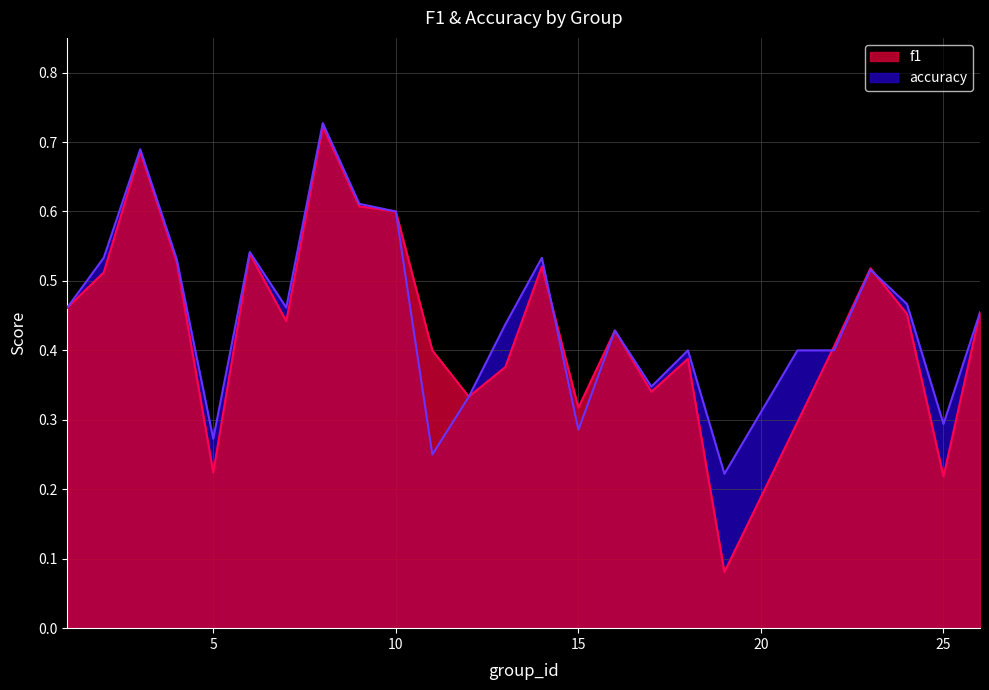

Rank the categories by f1 value from lowest to highest.

19, 25, 5, 21, 15, 12, 17, 13, 18, 11, 22, 16, 7, 24, 26, 1, 2, 23, 14, 4, 6, 10, 9, 3, 8